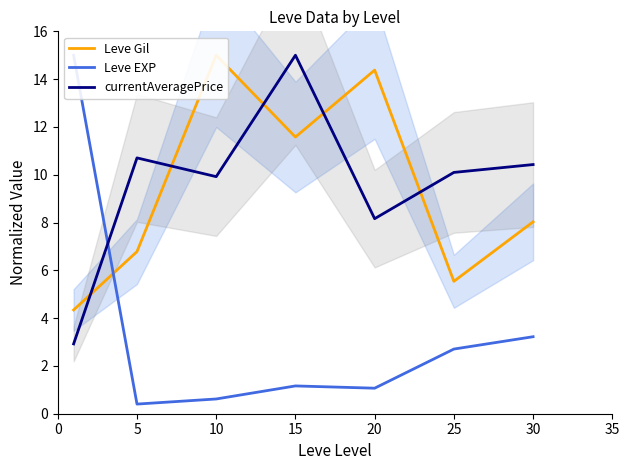

What is the sum of the Leve EXP values at 0 and 10?

15.6